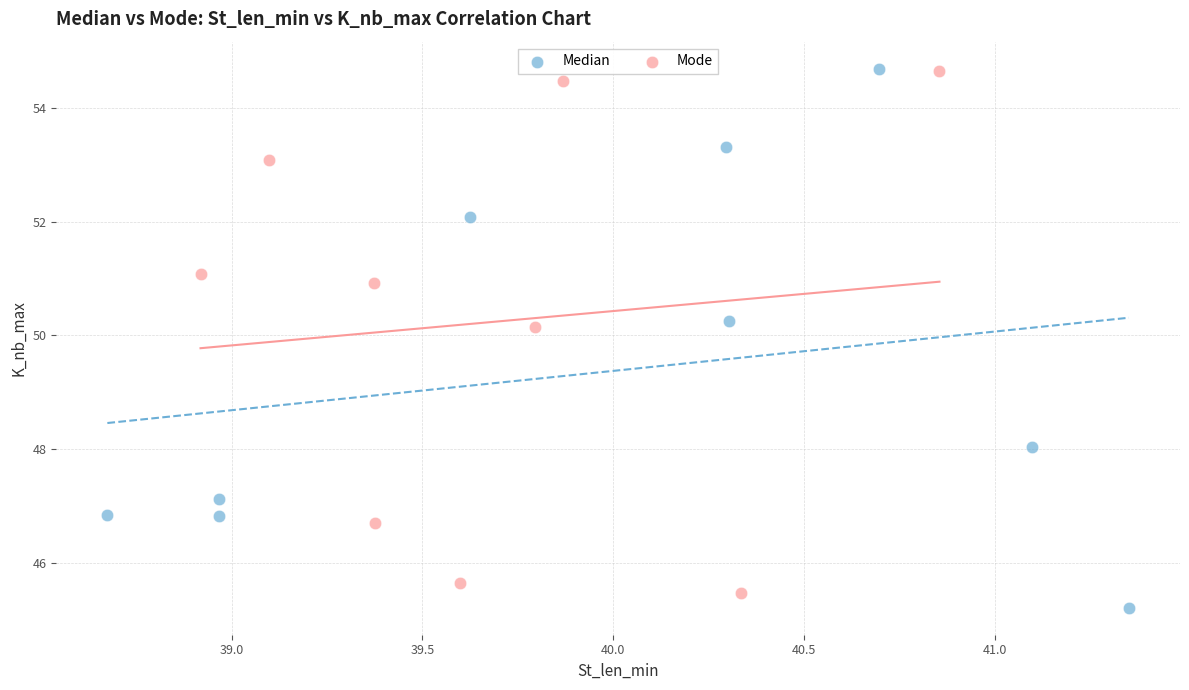

Which series contains the lowest Y value?

Median